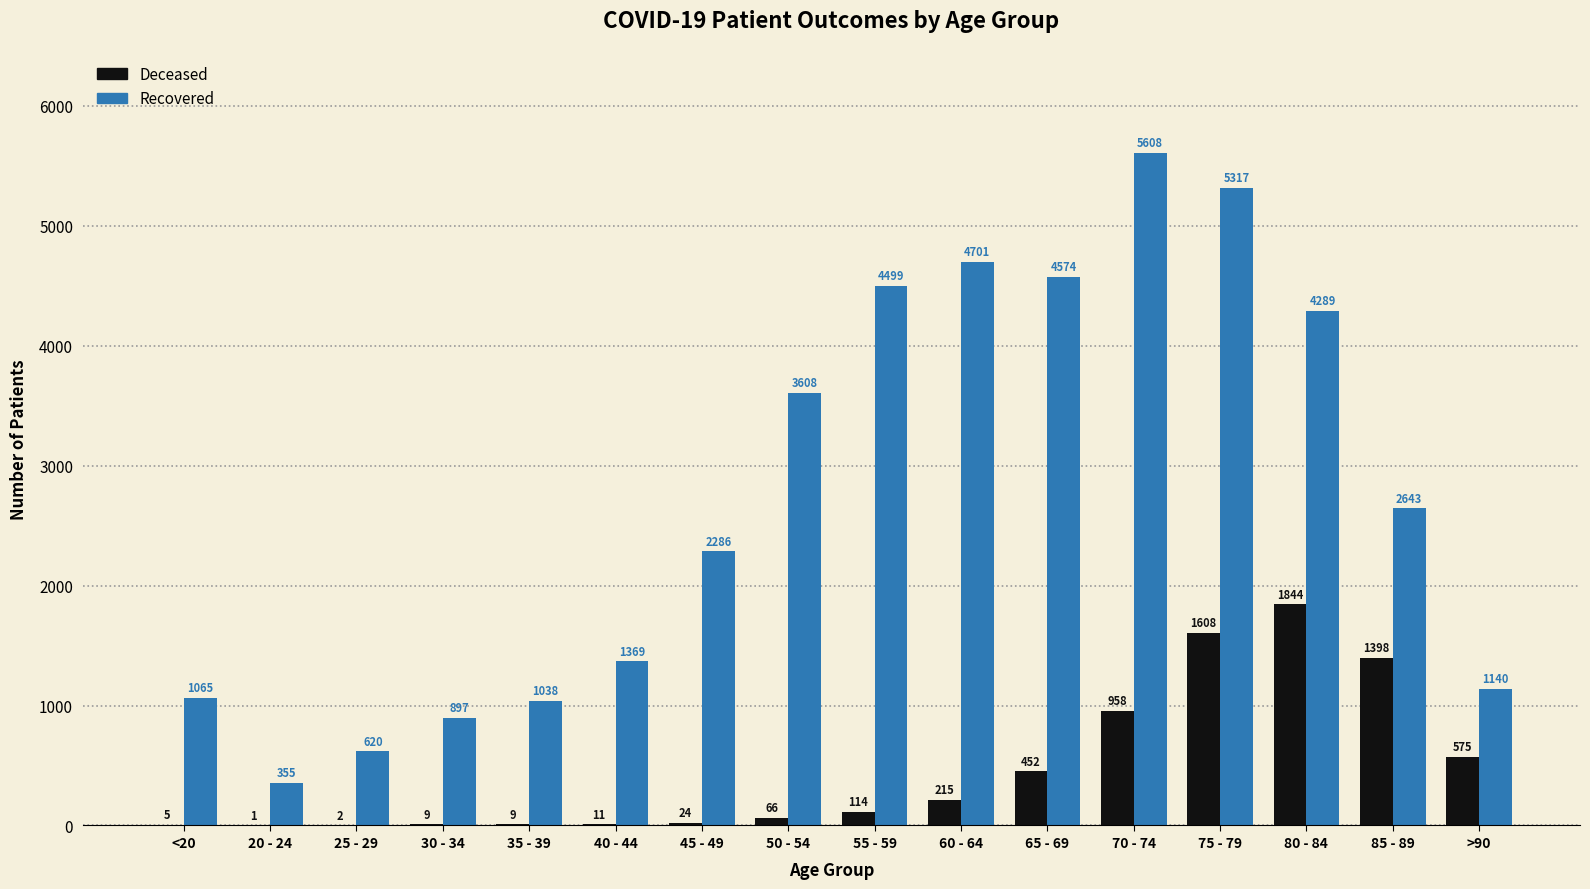

At which category is the sum across all series the highest?

75 - 79